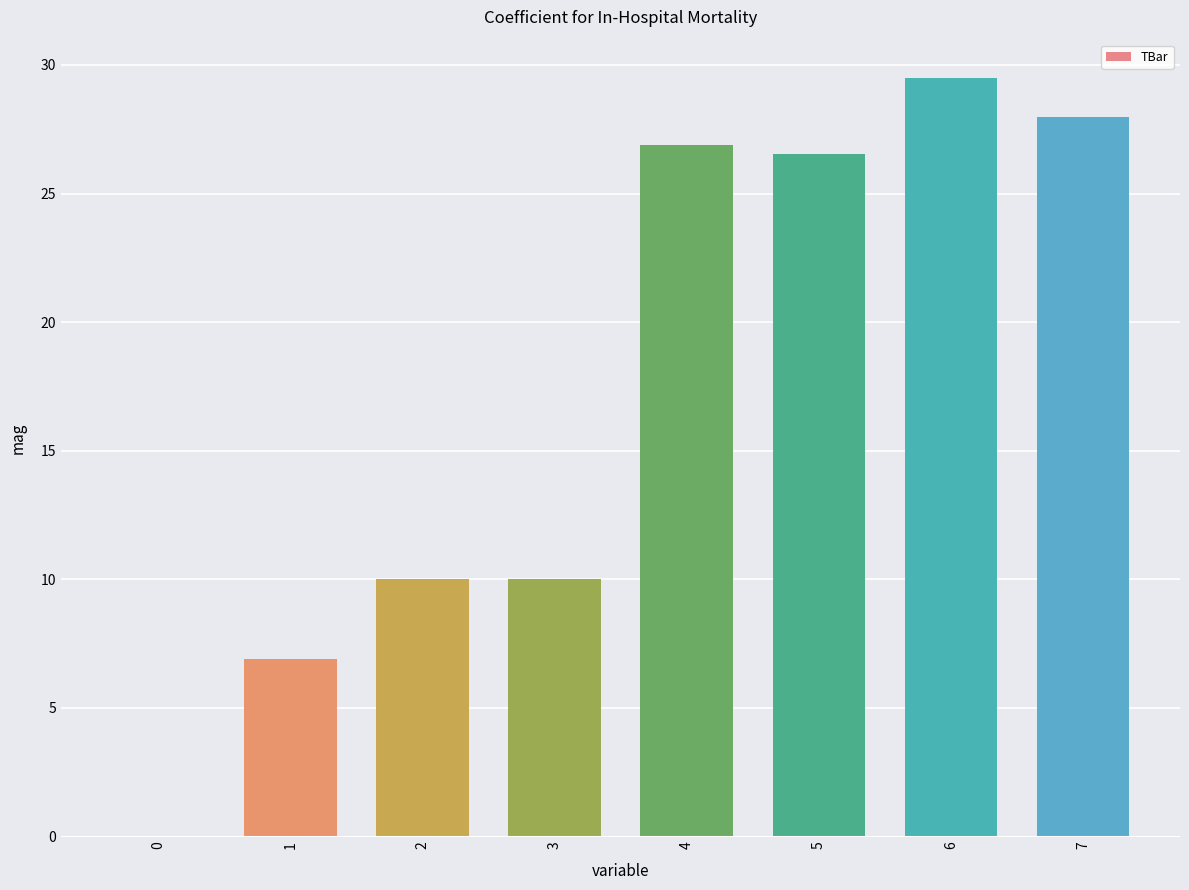

Approximately how many times larger is the value at 6 compared to 2?

3.0